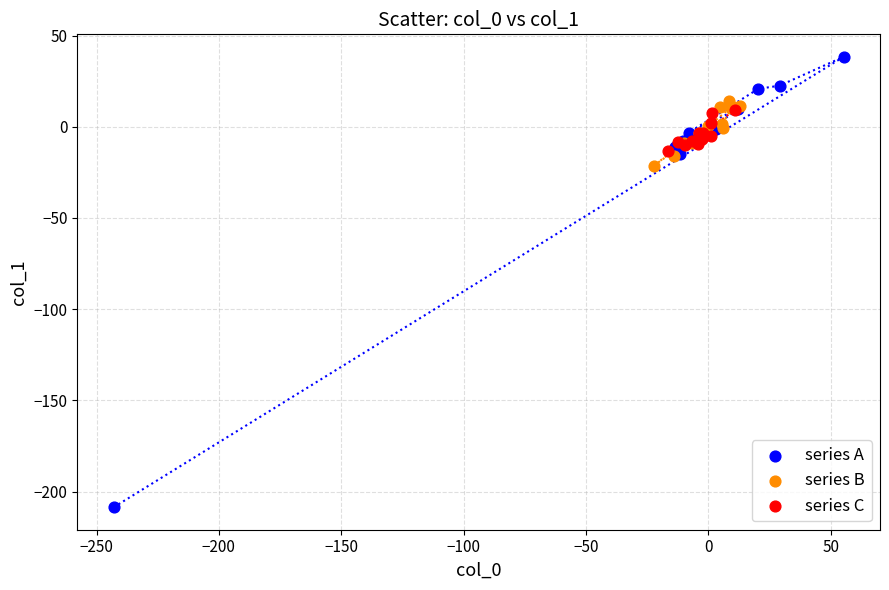

Which series has the widest spread of Y values?

series A